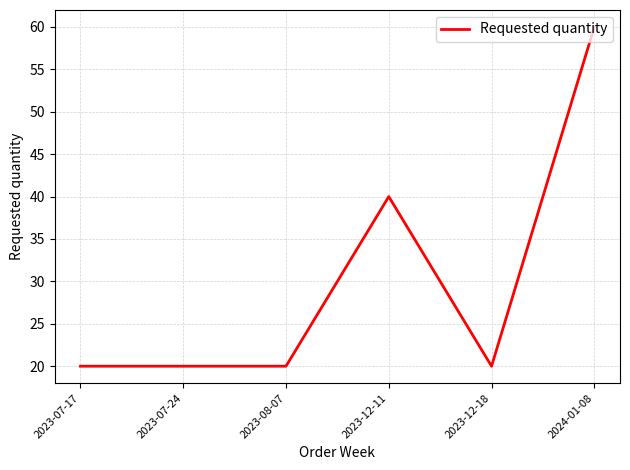

What is the maximum value shown in the chart?

60